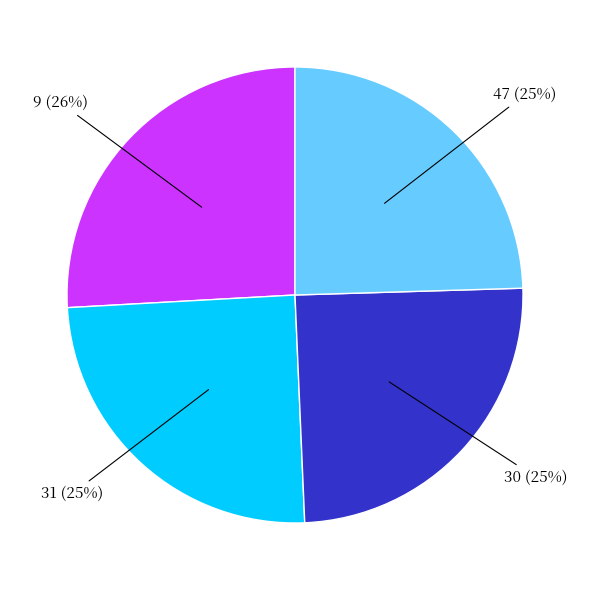

To the nearest percent, what is the difference between the largest and smallest slice percentages?

1%